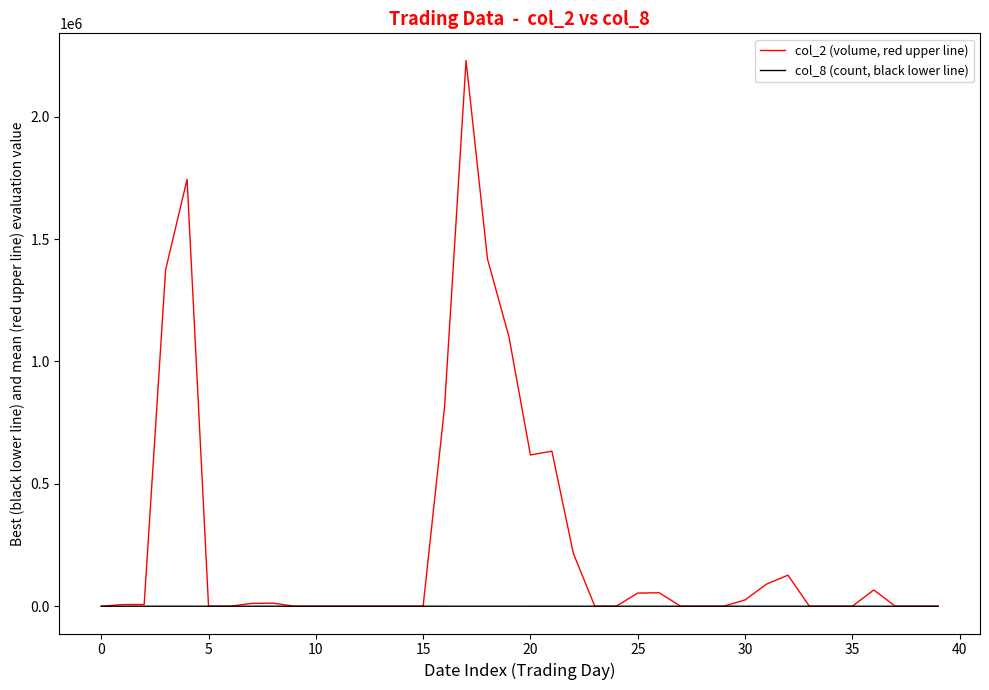

List the series in order of their peak value, lowest first.

col_8 (count, black lower line), col_2 (volume, red upper line)